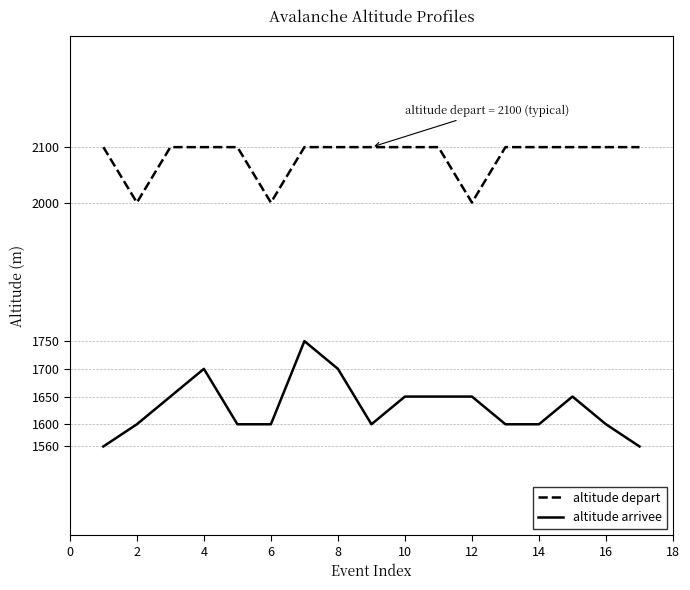

What is the lowest value of the altitude depart series?

2000